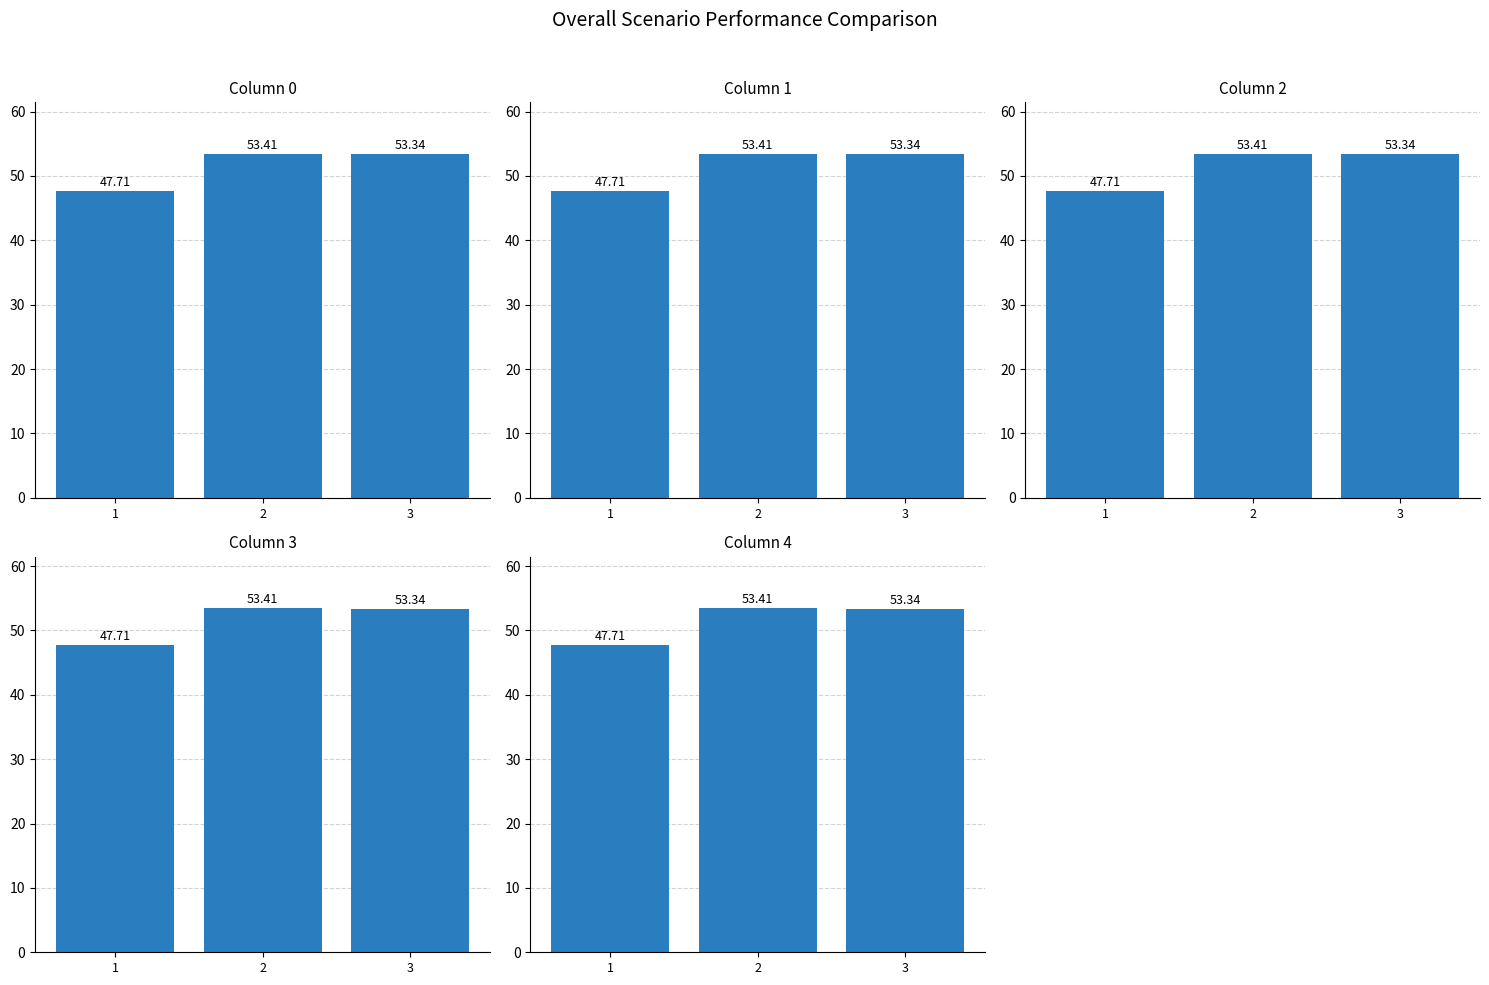

Reading left to right, transcribe all the data shown in this chart.

col_0: 47.7	53.4	53.3
col_1: 47.7	53.4	53.3
col_2: 47.7	53.4	53.3
col_3: 47.7	53.4	53.3
col_4: 47.7	53.4	53.3